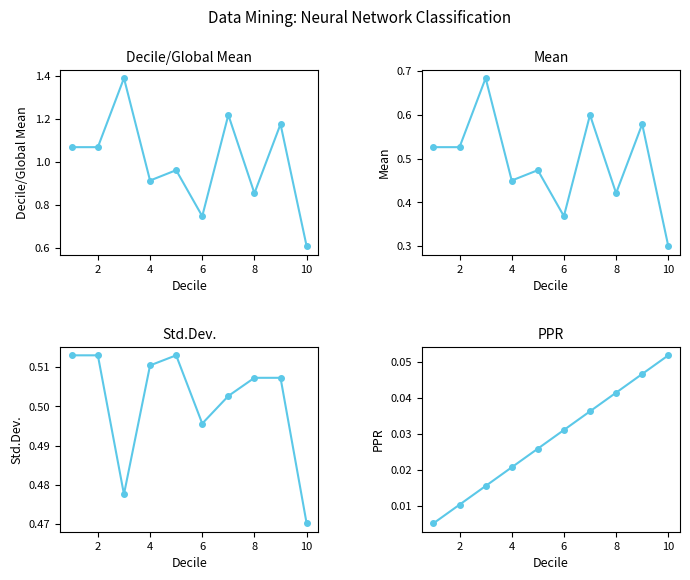

What are all the series names shown in the legend?

Decile/Global Mean, Mean, Std.Dev., PPR